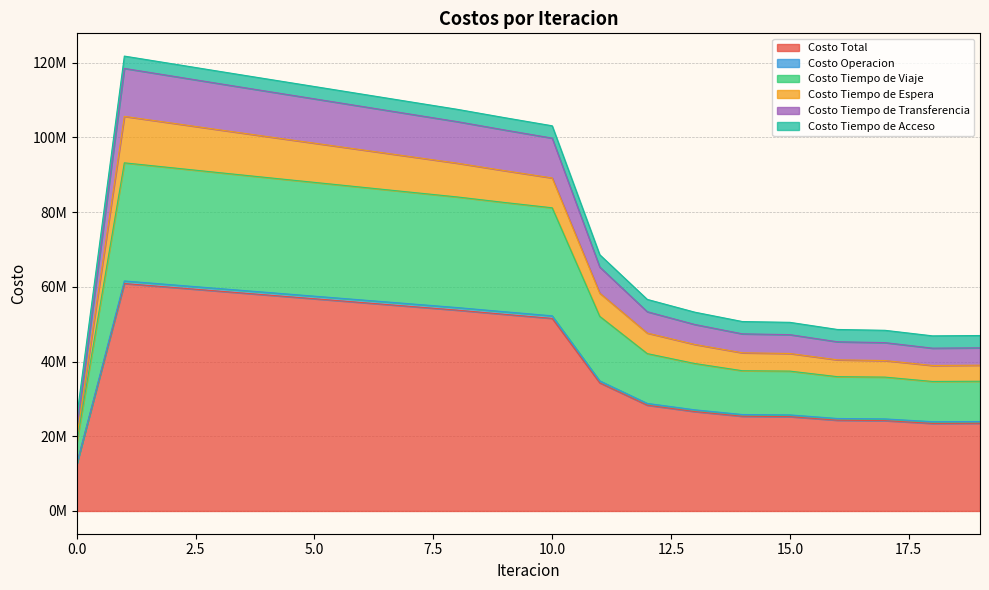

What is the minimum value shown in the chart?

12618085.9